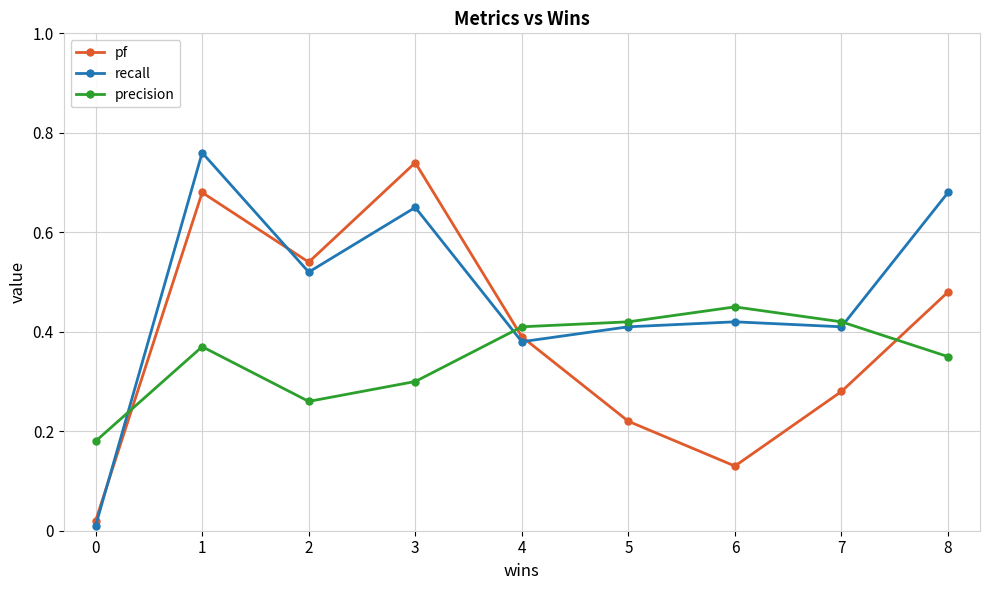

What is the difference between the maximum and second lowest values in the pf series?

0.6